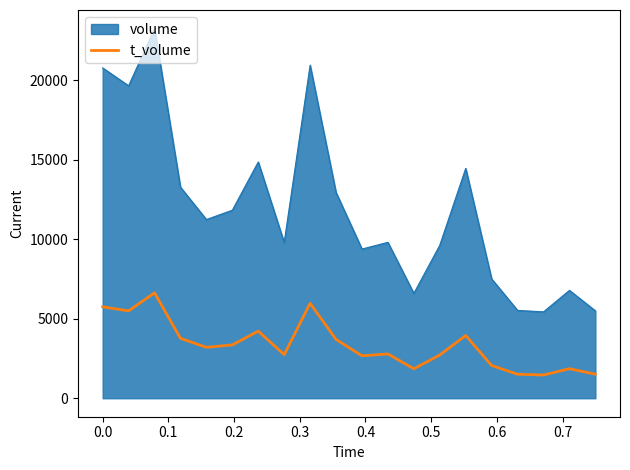

Which series has the widest spread of values?

volume